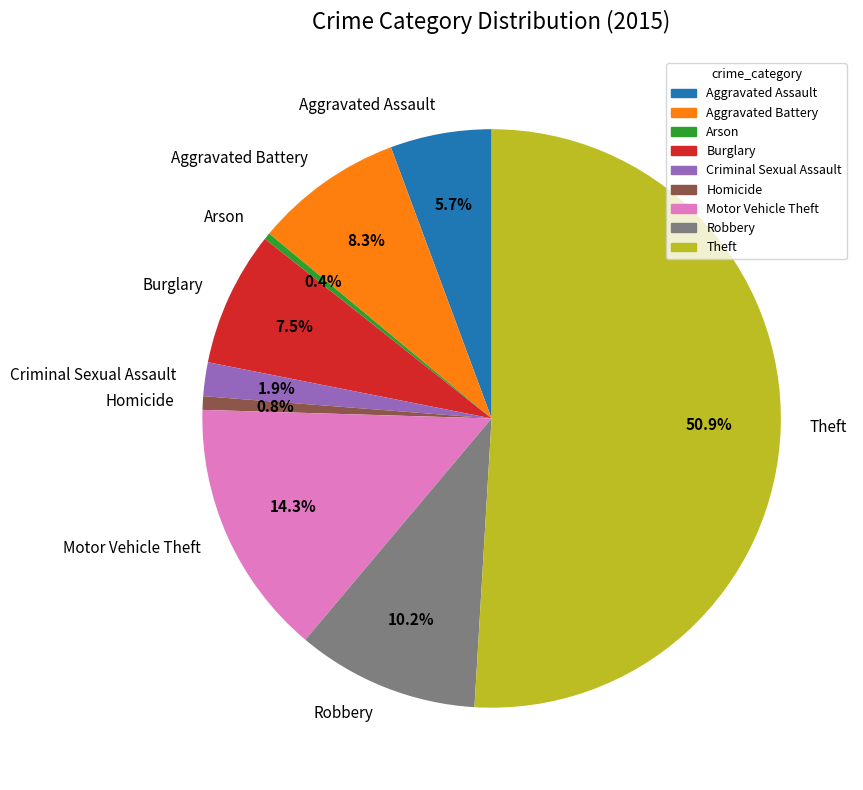

To the nearest percent, what is the average slice percentage?

11%